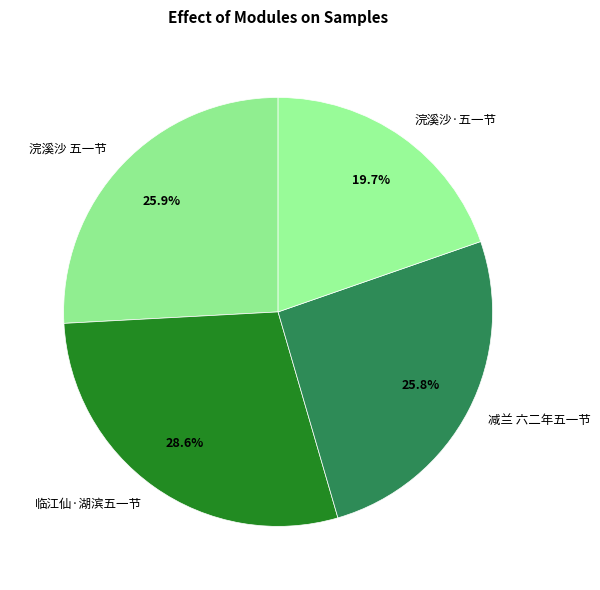

What is the ratio of the value at 临江仙·湖滨五一节 to the value at 浣溪沙 五一节?

1.1